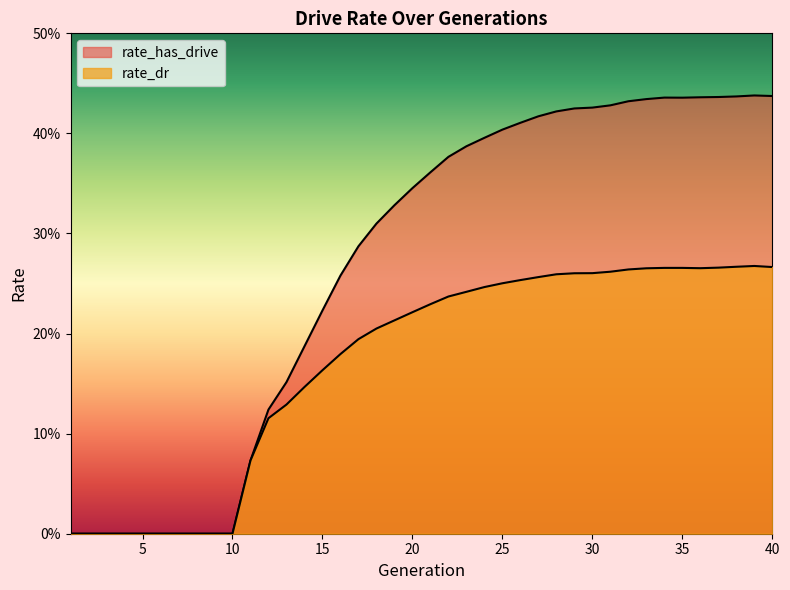

How many categories are shown in the chart?

40